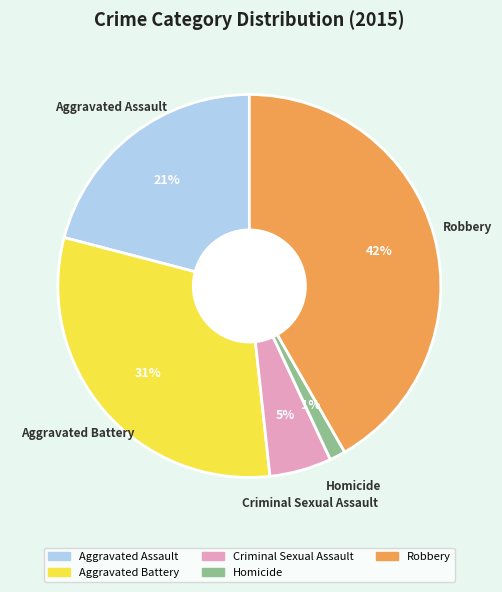

Between Aggravated Assault and Homicide, which is larger?

Aggravated Assault